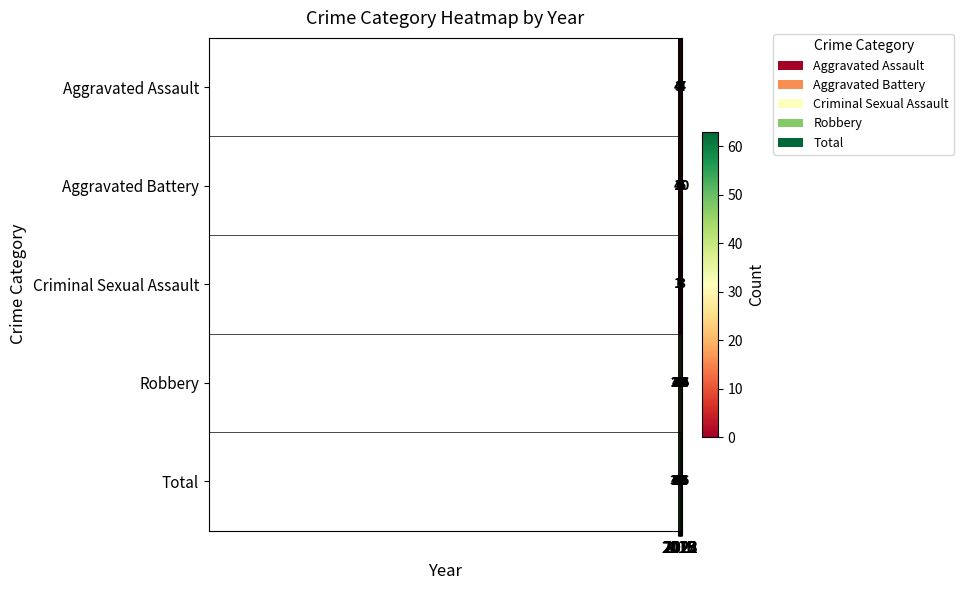

At how many categories does at least one series exceed 27?

9